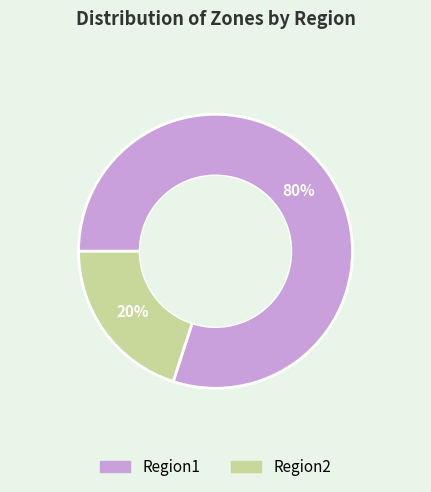

Is the sum of Region1 and Region2 greater than half?

Yes